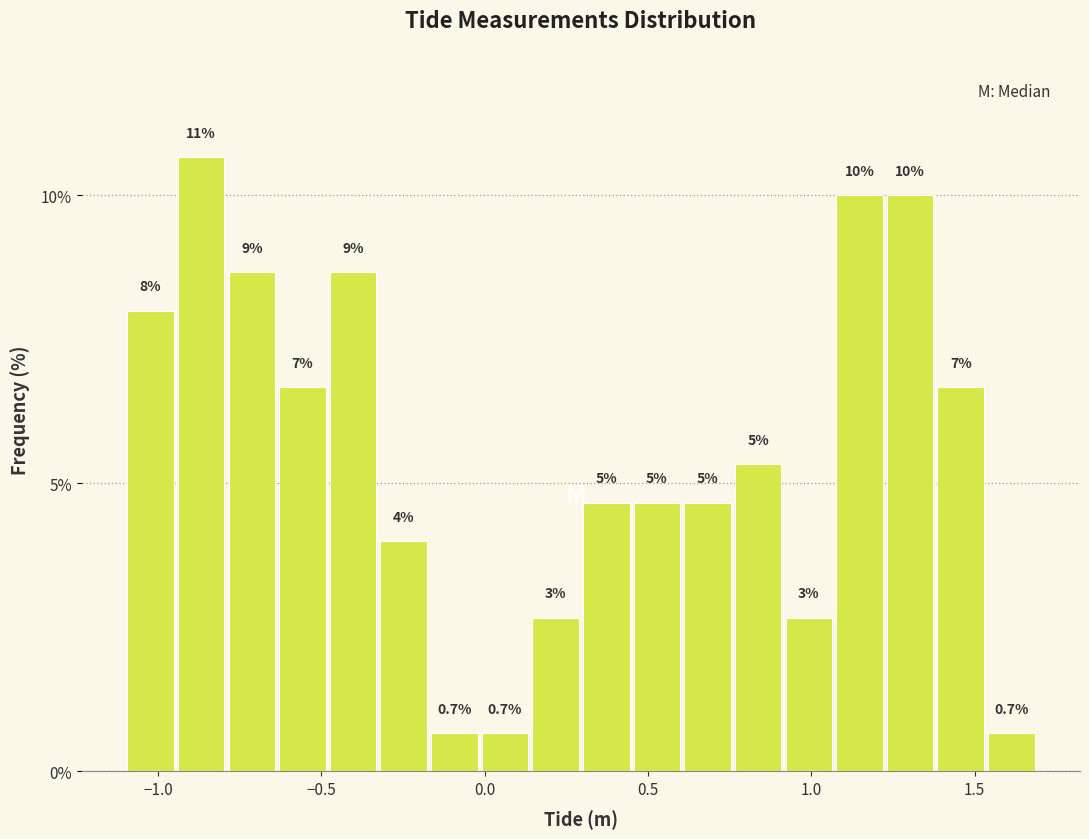

Read against the x-axis, roughly where is the centre of the tallest bar?

-0.85